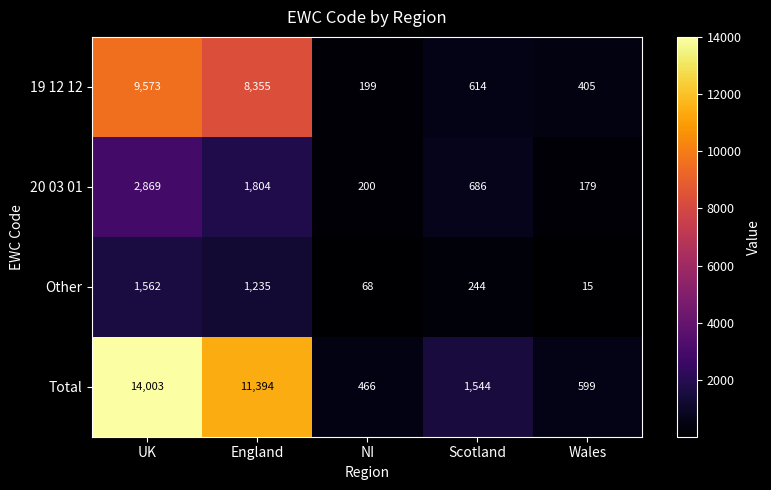

What is the sum of all Total values?

28006